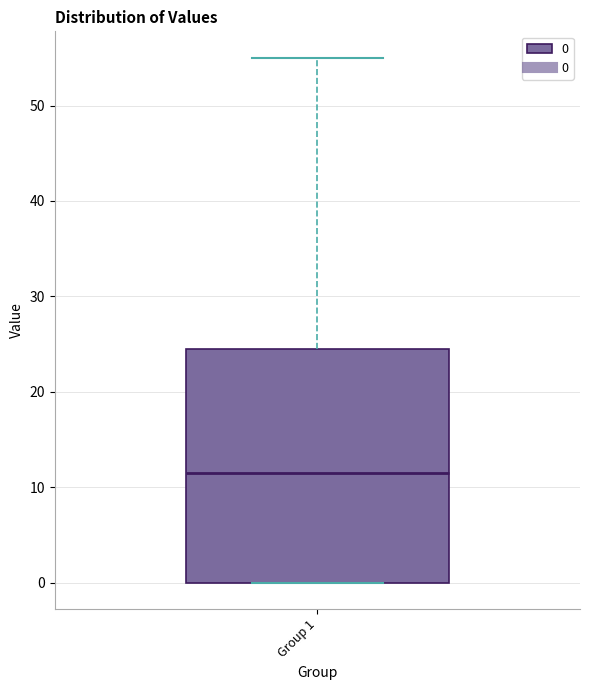

Transcribe this box plot: give where the median line is, the range the box spans, and where the two whiskers end, as read against the y-axis. The values are not printed on the chart, so give them approximately, as read against the axis.

median 12, box 0 to 24, whiskers 0 to 55